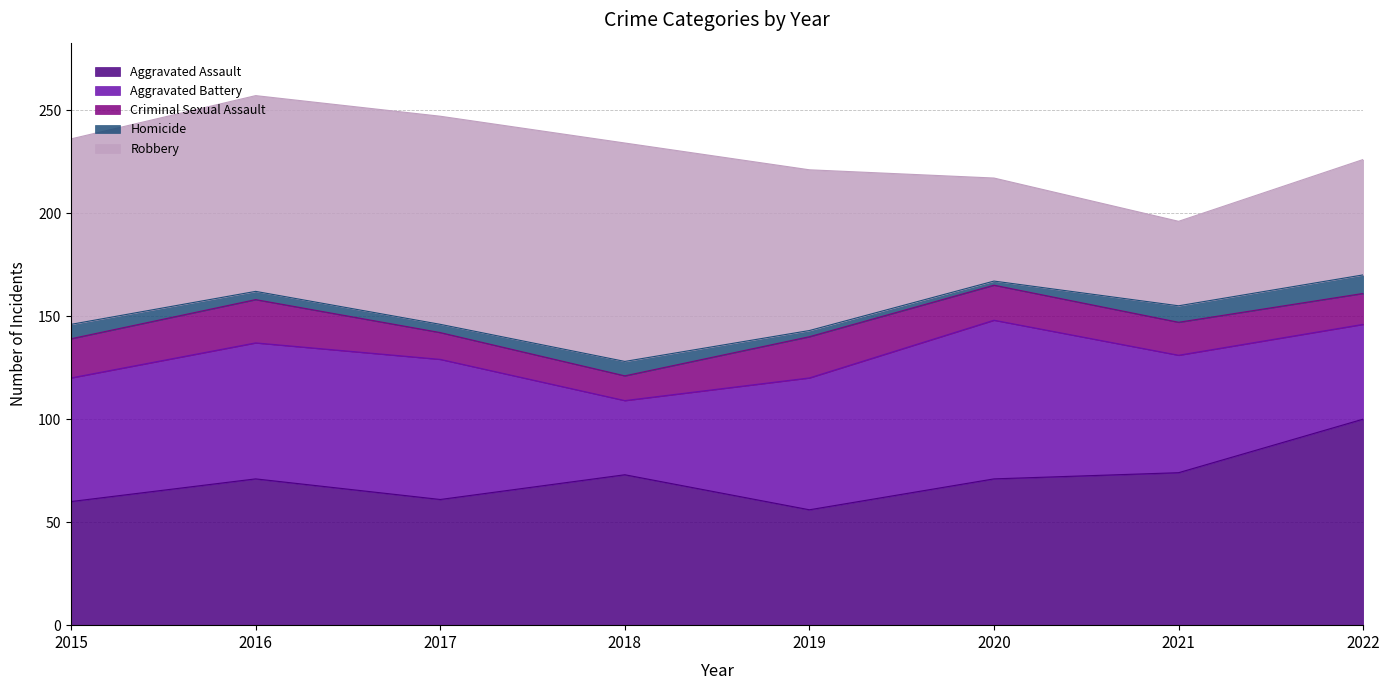

Which category has the highest value across all series?

2018